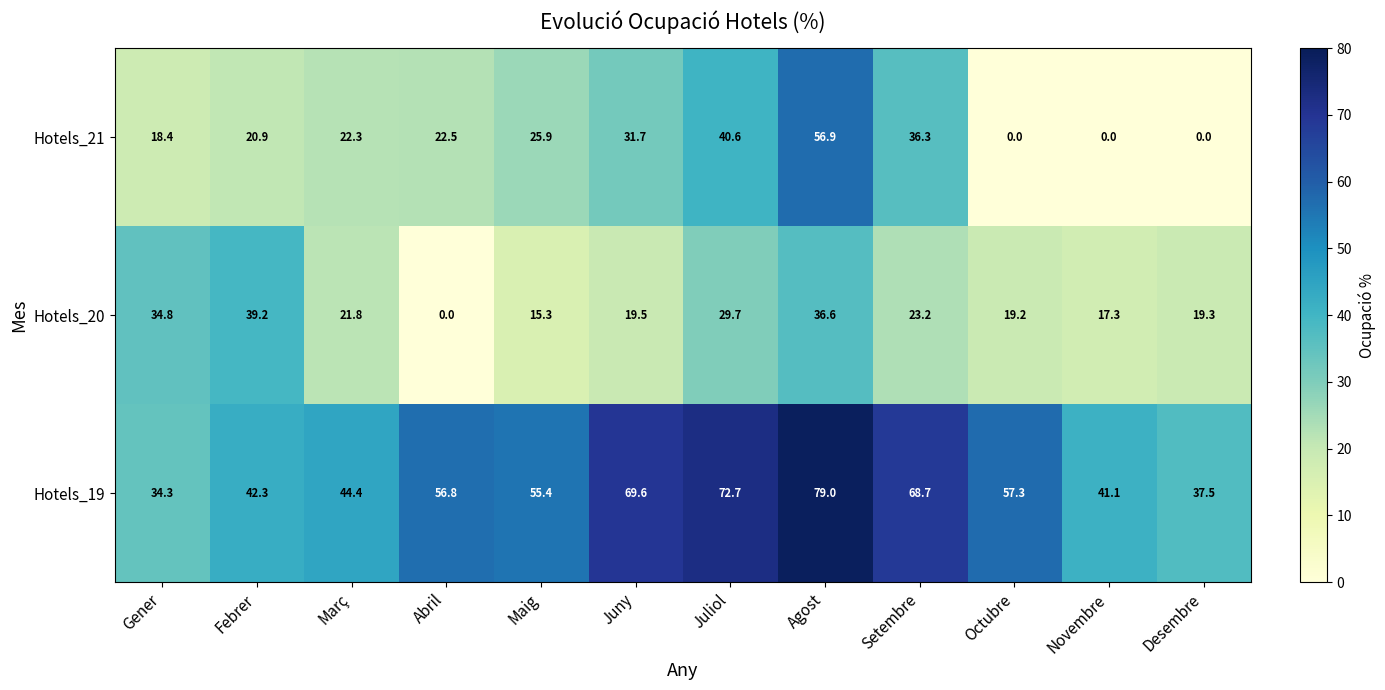

List the series in order of their peak value, highest first.

Hotels_19, Hotels_21, Hotels_20